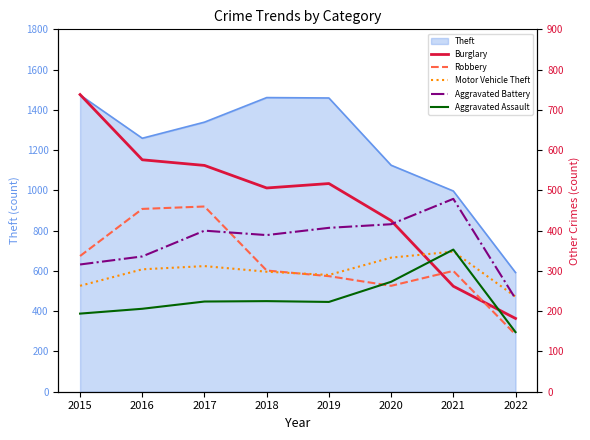

What is the value of the Motor Vehicle Theft point at the 1st from the left?

263